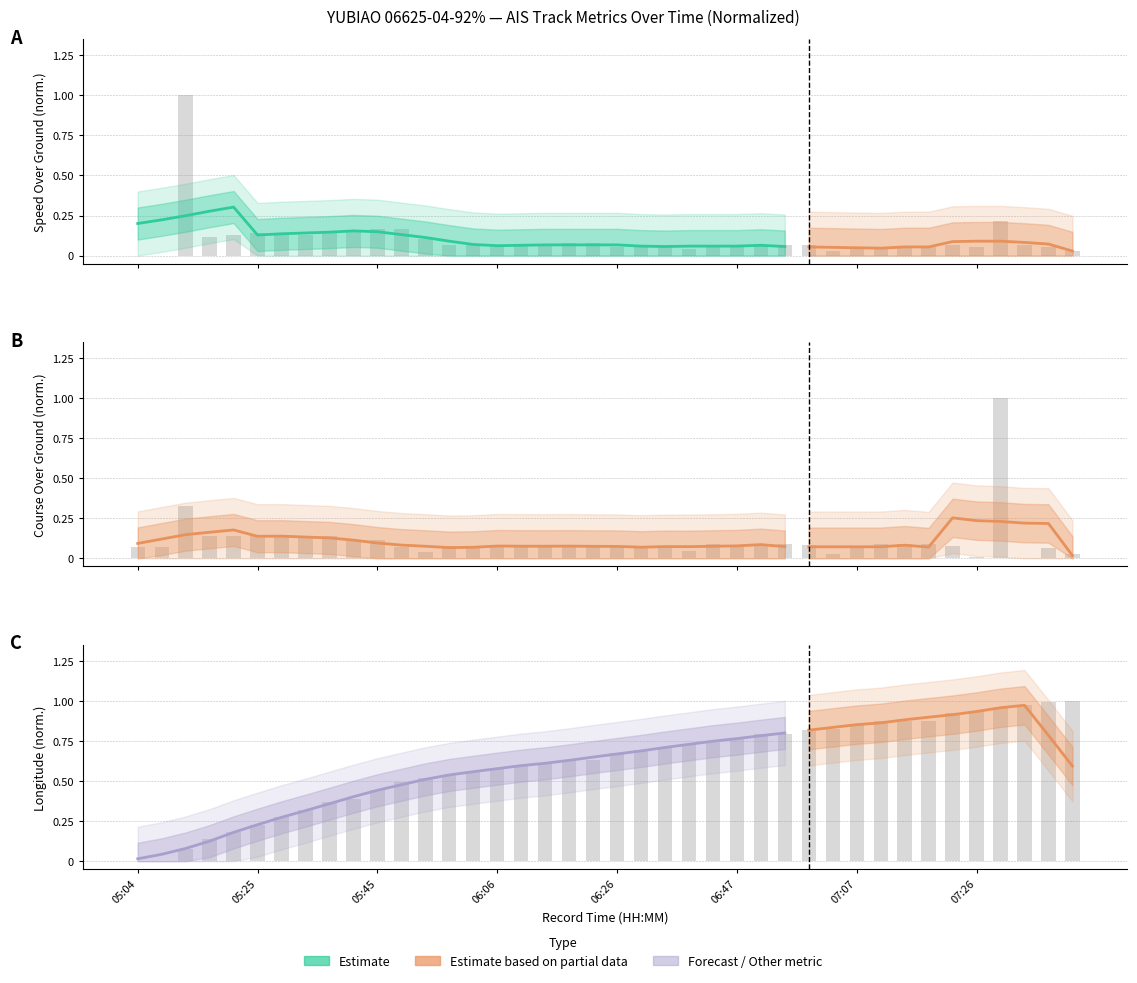

What value does the Longitude series have at 07:26?

0.9